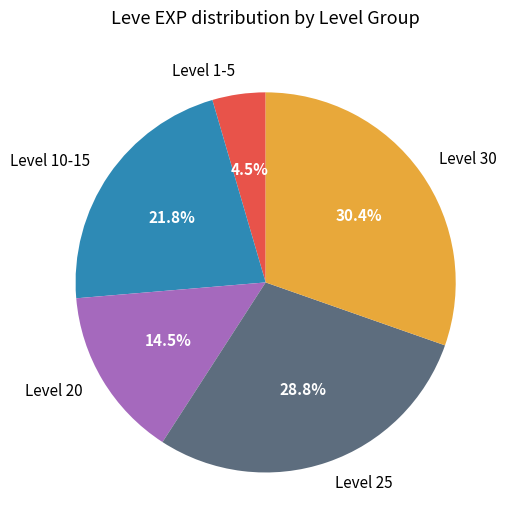

Between Level 30 and Level 25, which is larger?

Level 30